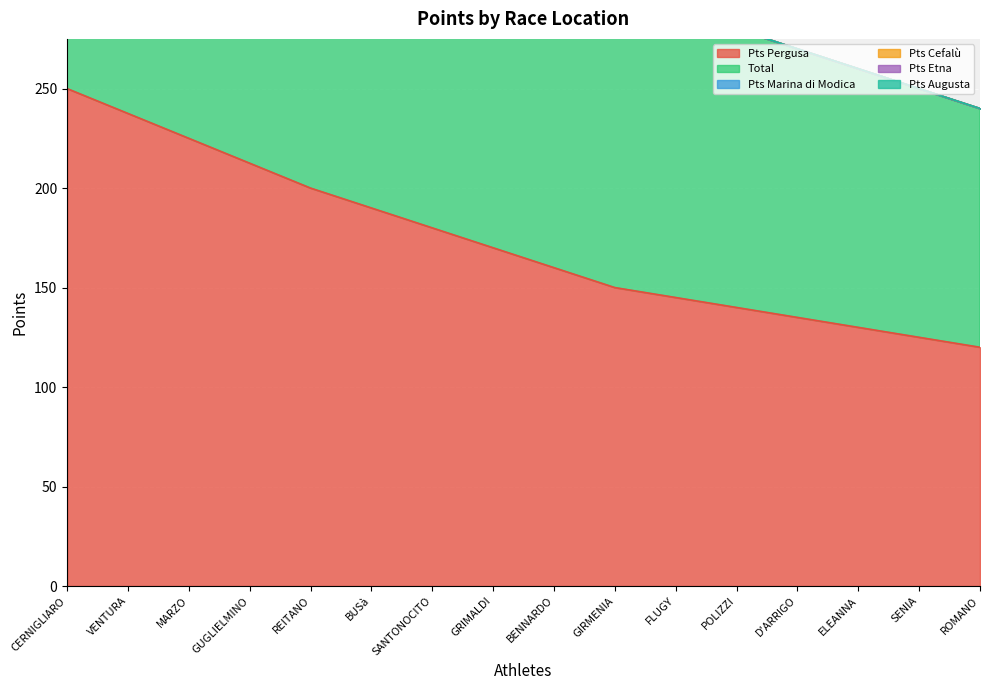

True or false: Pts Cefalù and Pts Pergusa intersect in this chart.

False